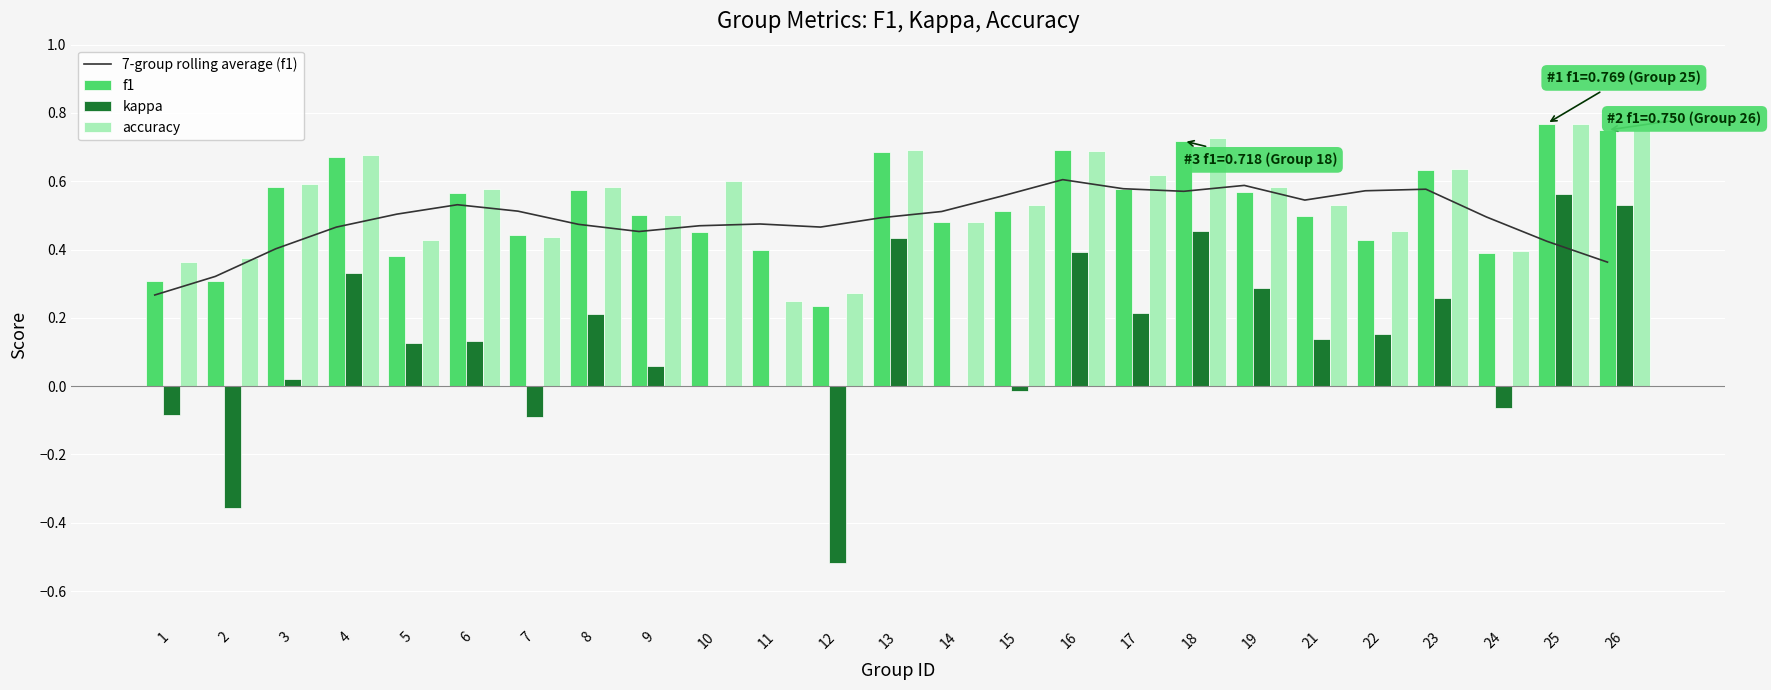

Reading left to right, what are all the values shown in this chart?

7-group rolling average (f1): 1=0.3	2=0.3	3=0.4	4=0.5	5=0.5	6=0.5	7=0.5	8=0.5	9=0.5	10=0.5	11=0.5	12=0.5	13=0.5	14=0.5	15=0.6	16=0.6	17=0.6	18=0.6	19=0.6	21=0.5	22=0.6	23=0.6	24=0.5	25=0.4	26=0.4
f1: 1=0.3	2=0.3	3=0.6	4=0.7	5=0.4	6=0.6	7=0.4	8=0.6	9=0.5	10=0.5	11=0.4	12=0.2	13=0.7	14=0.5	15=0.5	16=0.7	17=0.6	18=0.7	19=0.6	21=0.5	22=0.4	23=0.6	24=0.4	25=0.8	26=0.8
kappa: 1=-0.1	2=-0.4	3=0.0	4=0.3	5=0.1	6=0.1	7=-0.1	8=0.2	9=0.1	10=0.0	11=0.0	12=-0.5	13=0.4	14=0.0	15=-0.0	16=0.4	17=0.2	18=0.5	19=0.3	21=0.1	22=0.2	23=0.3	24=-0.1	25=0.6	26=0.5
accuracy: 1=0.4	2=0.4	3=0.6	4=0.7	5=0.4	6=0.6	7=0.4	8=0.6	9=0.5	10=0.6	11=0.2	12=0.3	13=0.7	14=0.5	15=0.5	16=0.7	17=0.6	18=0.7	19=0.6	21=0.5	22=0.5	23=0.6	24=0.4	25=0.8	26=0.8